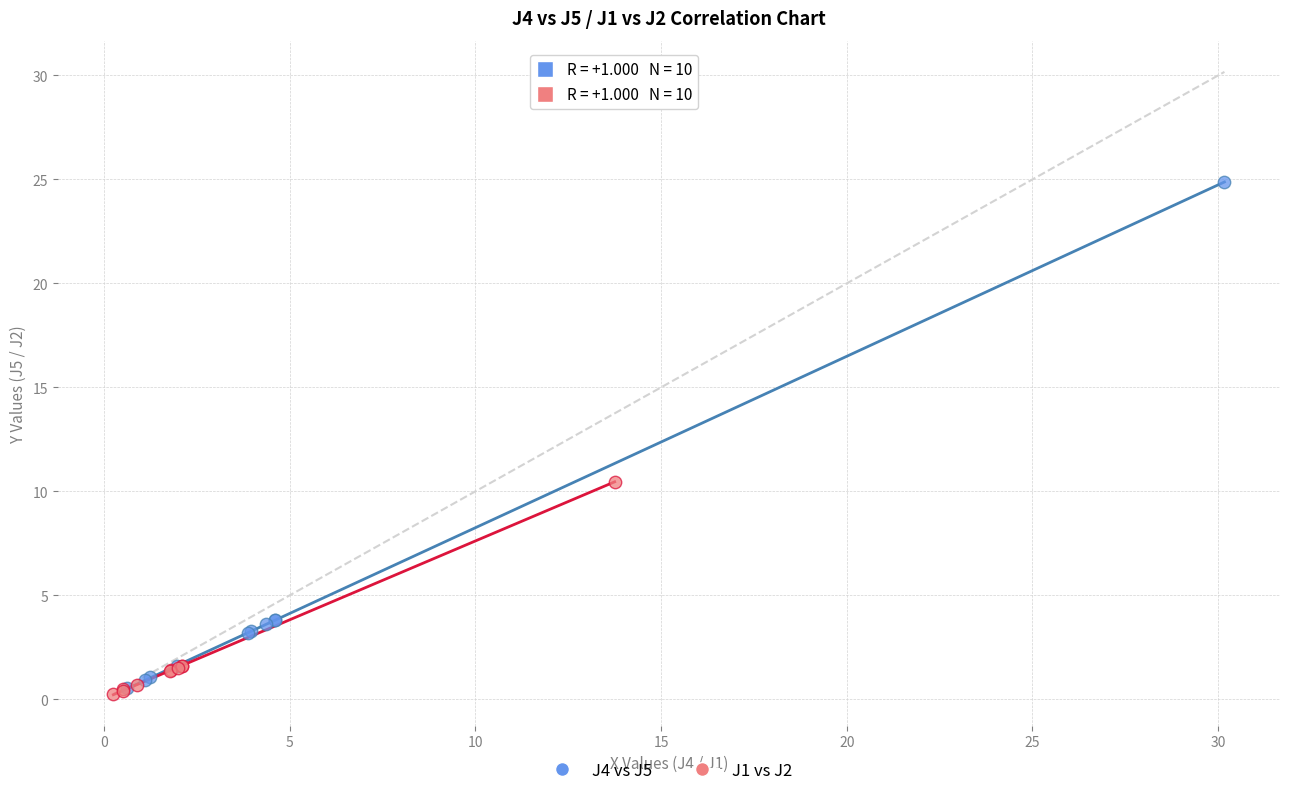

Which series contains the highest Y value?

J4 vs J5